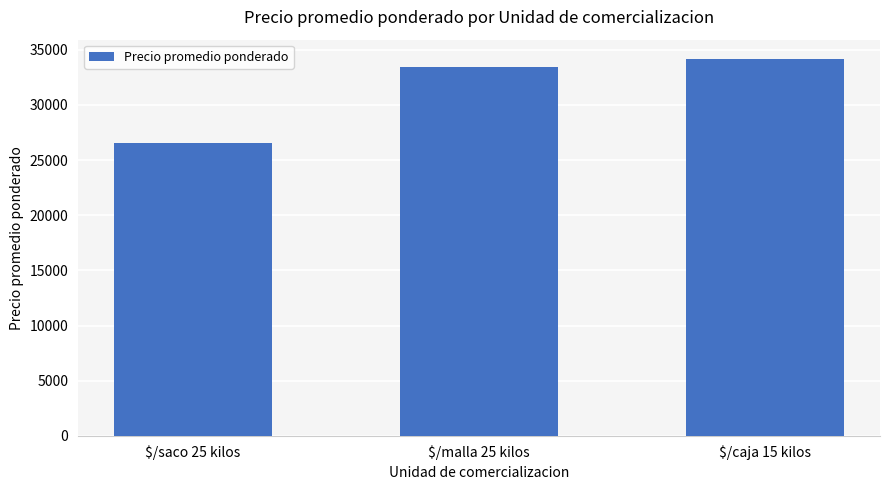

How many bars are there in total?

3